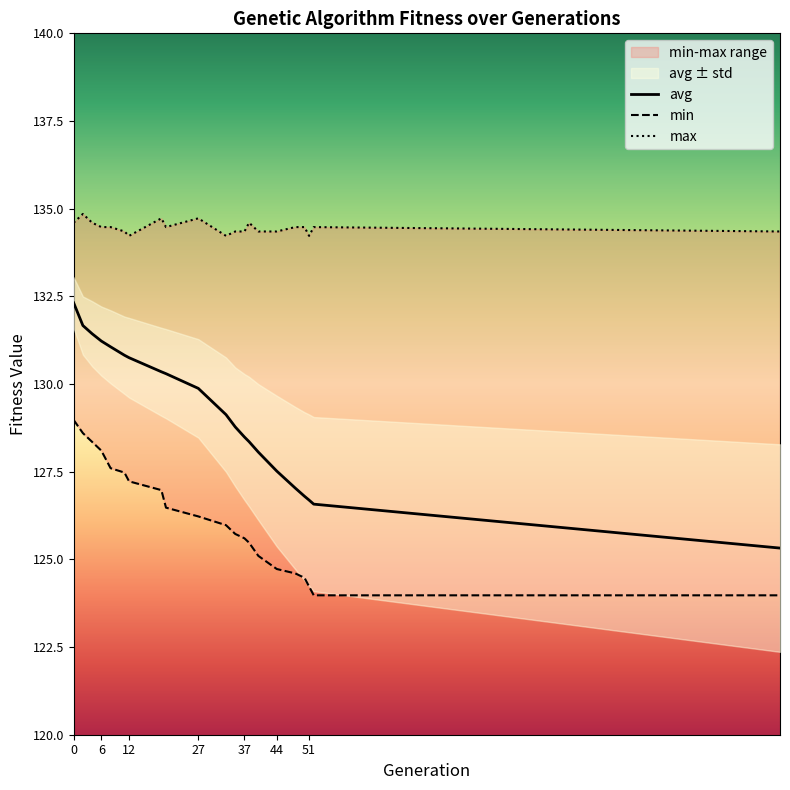

At 12, list the series in order from largest to smallest.

max, avg, min